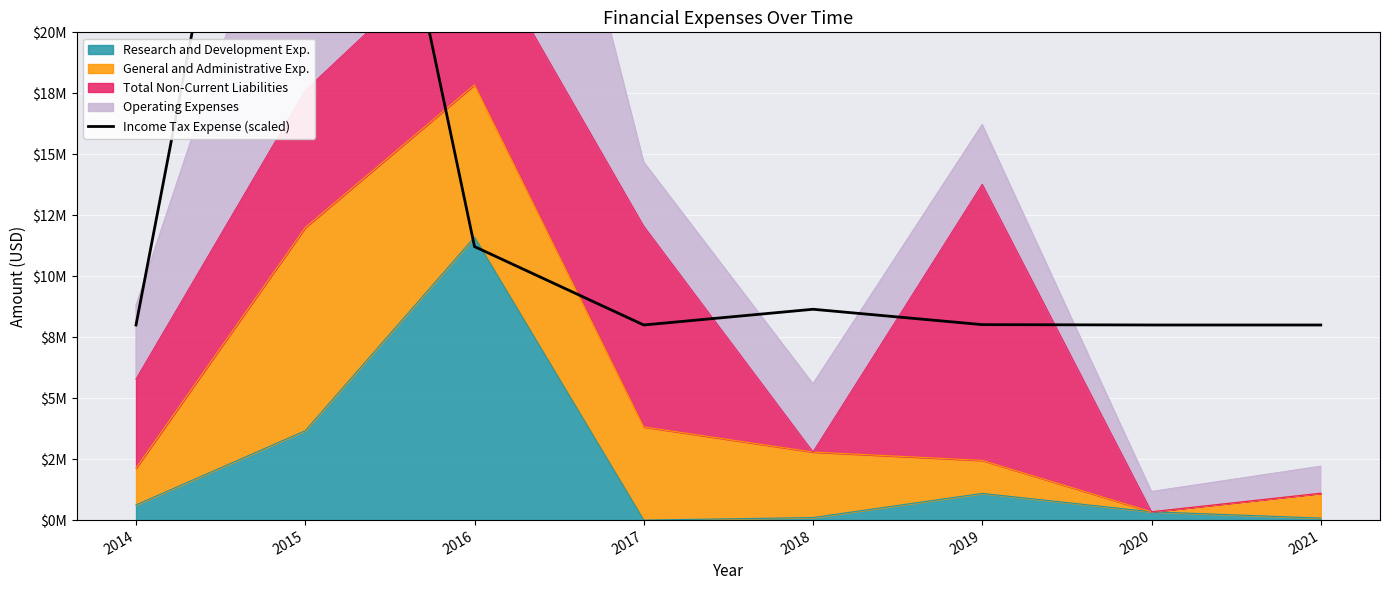

How many lines are shown in the chart?

1